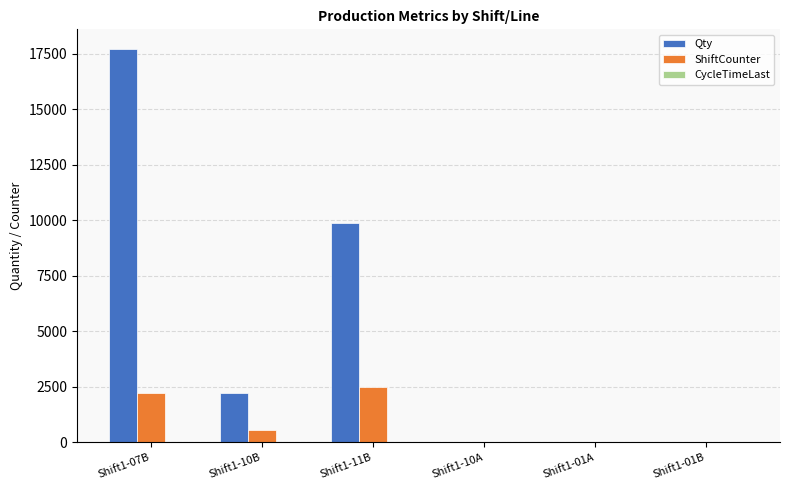

True or false: ShiftCounter has a value of 2475.0 at Shift1-11B.

True